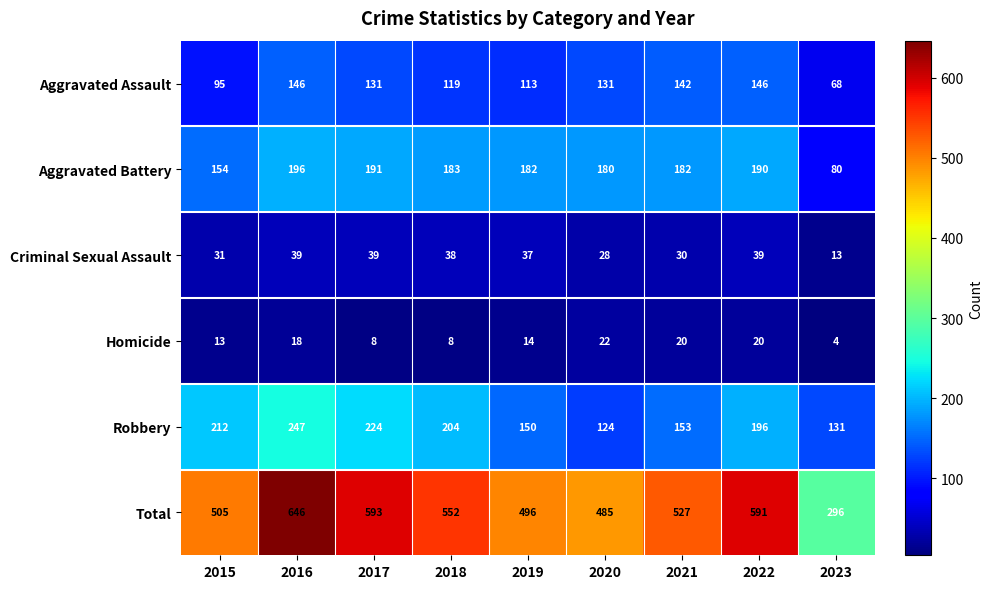

What is the sum of the Homicide values at 2017 and 2022?

28